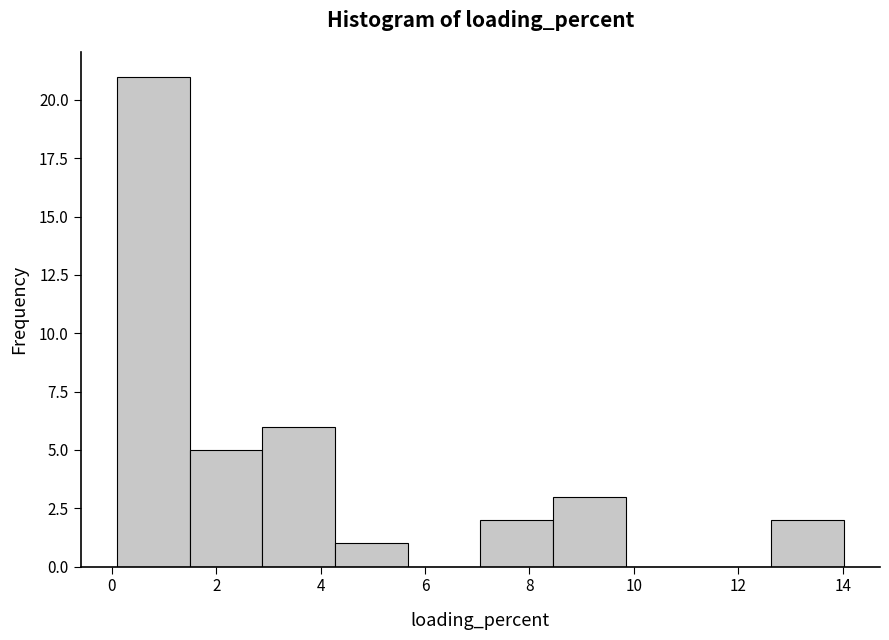

Reading left to right, transcribe this chart: for each bar, give the range it covers on the x-axis and its height. Neither the bar edges nor the heights are printed on the chart, so give them approximately, as read against the axes.

0.0 to 1.4: 21
1.4 to 2.8: 5
2.8 to 4.2: 6
4.2 to 5.6: 1
5.6 to 7.0: 0
7.0 to 8.4: 2
8.4 to 9.8: 3
9.8 to 11.2: 0
11.2 to 12.6: 0
12.6 to 14.0: 2